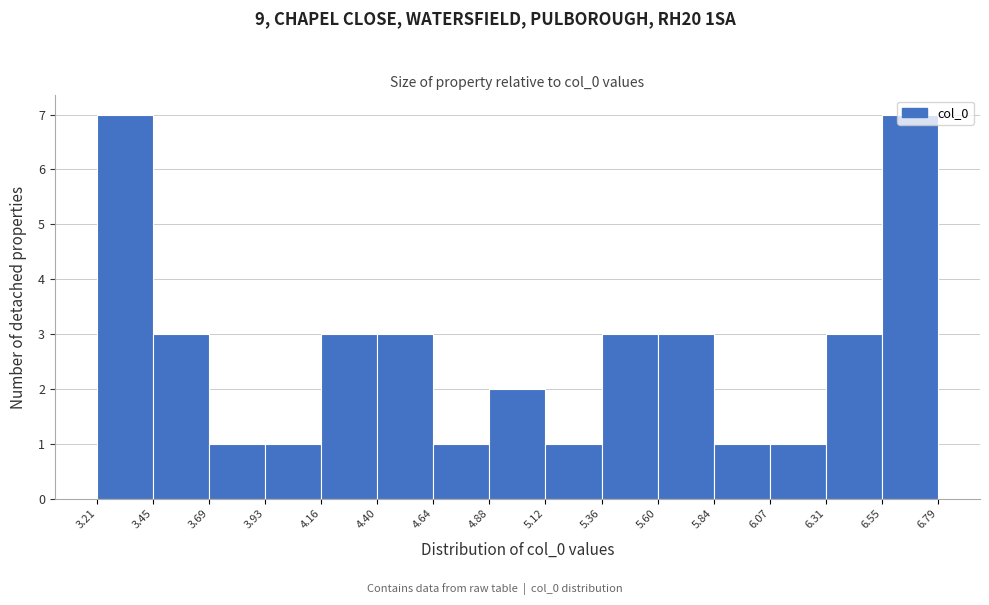

Reading left to right, list every bar in this chart as the range it spans on the x-axis followed by its height. The values are not printed on the chart, so give them approximately, as read against the axis.

3.21 to 3.45: 7
3.45 to 3.69: 3
3.69 to 3.93: 1
3.93 to 4.16: 1
4.16 to 4.40: 3
4.40 to 4.64: 3
4.64 to 4.88: 1
4.88 to 5.12: 2
5.12 to 5.36: 1
5.36 to 5.60: 3
5.60 to 5.84: 3
5.84 to 6.07: 1
6.07 to 6.31: 1
6.31 to 6.55: 3
6.55 to 6.79: 7